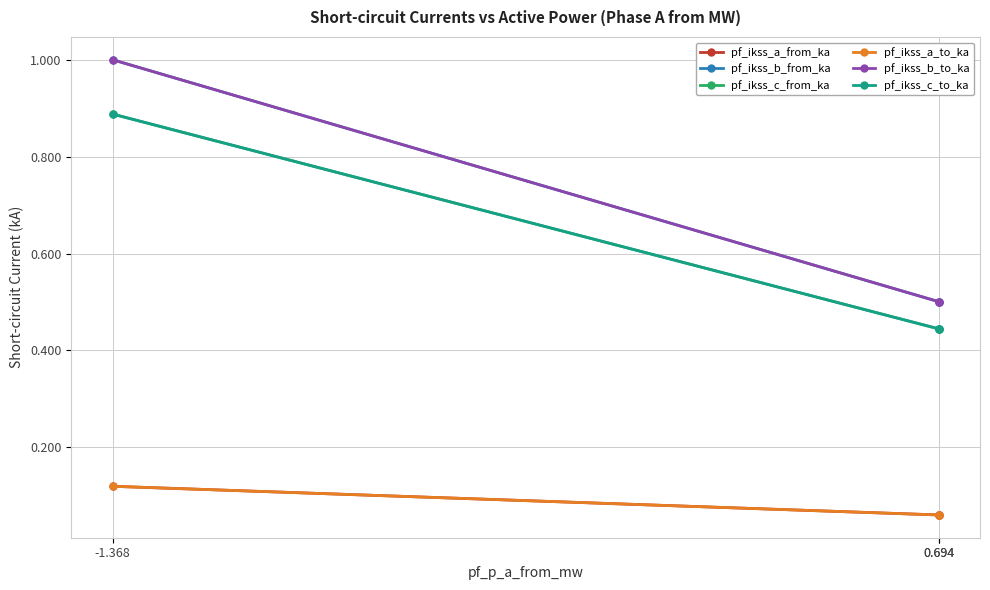

What is the average value of the pf_ikss_b_from_ka series?

0.7